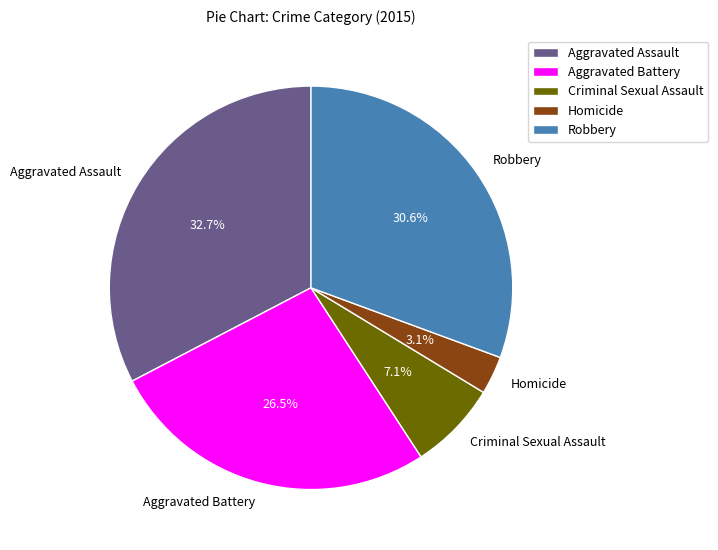

What portion of the pie excludes Robbery?

69.4%